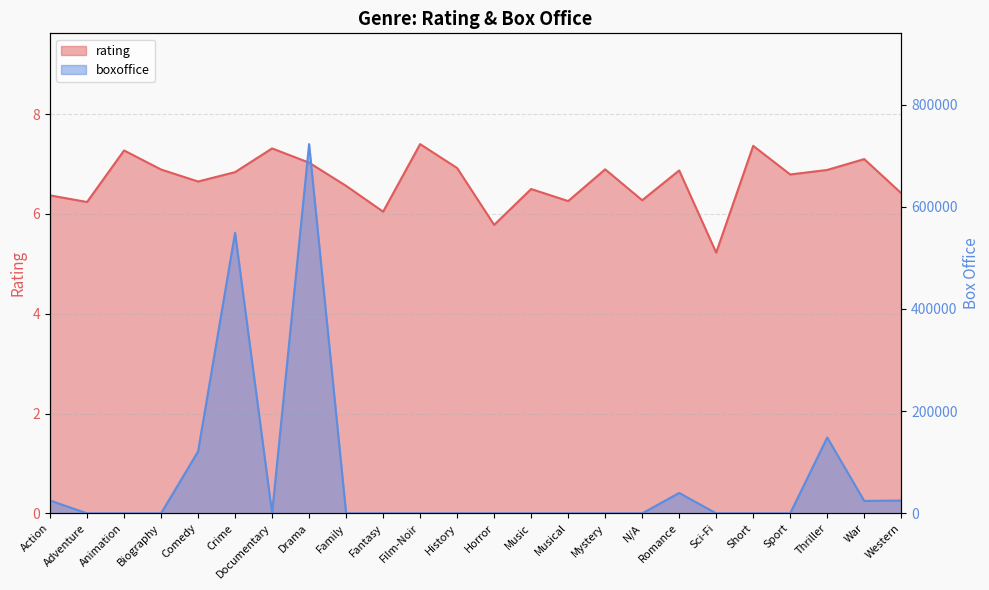

What are all the series names shown in the legend?

rating, boxoffice